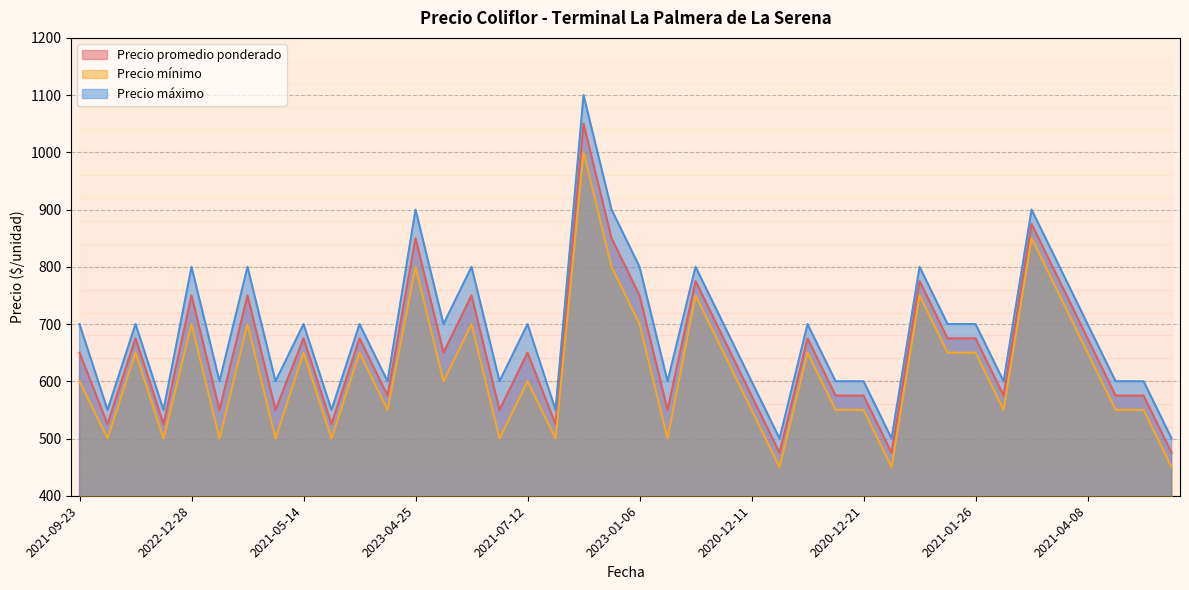

What is the highest value of the Precio máximo series?

1100